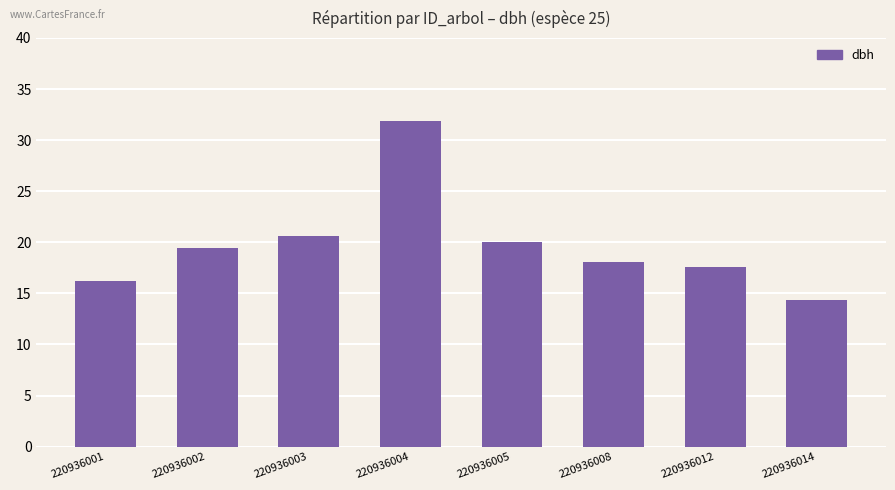

What is the value of the 6th bar from the left?

18.1